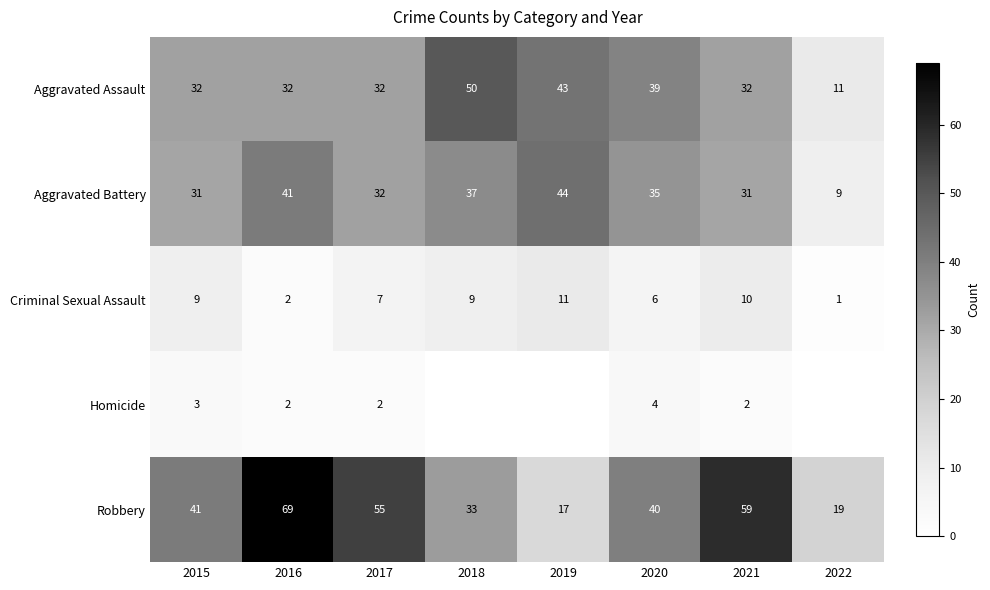

What is the difference between the maximum and second lowest values in the Criminal Sexual Assault series?

9